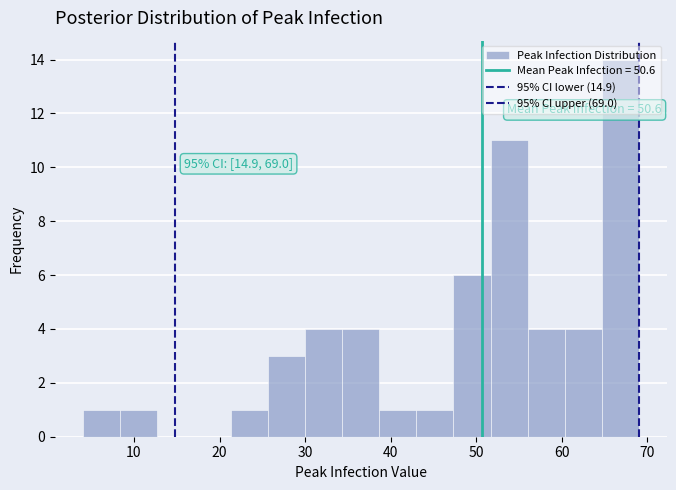

Over which range of the x-axis is the bar tallest?

65 to 69